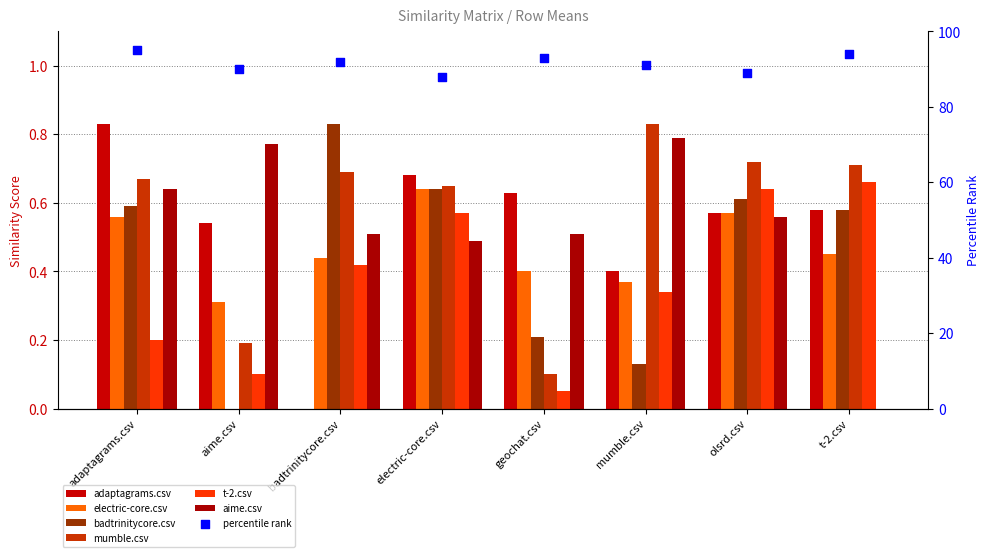

Which series has the widest spread of Y values?

adaptagrams.csv